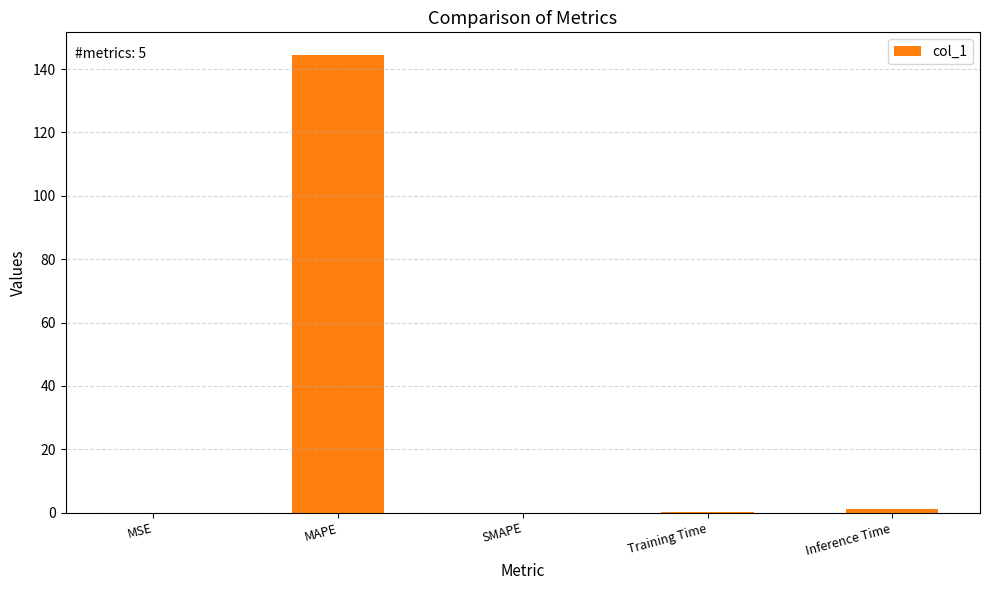

What is the approximate value at MAPE?

144.4